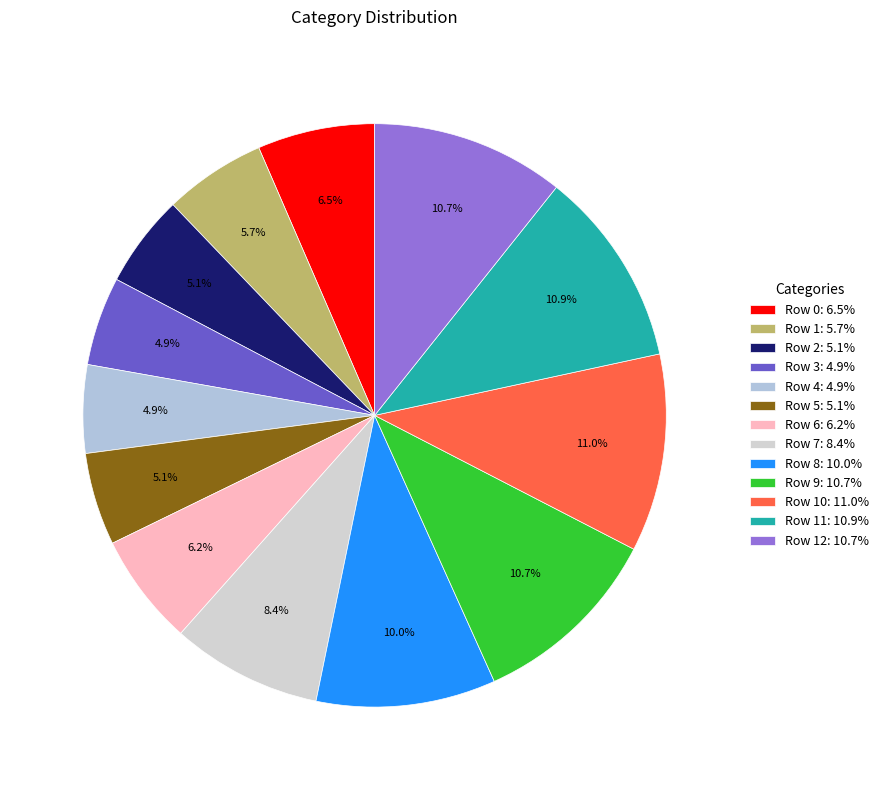

Count the number of slices in the pie.

13